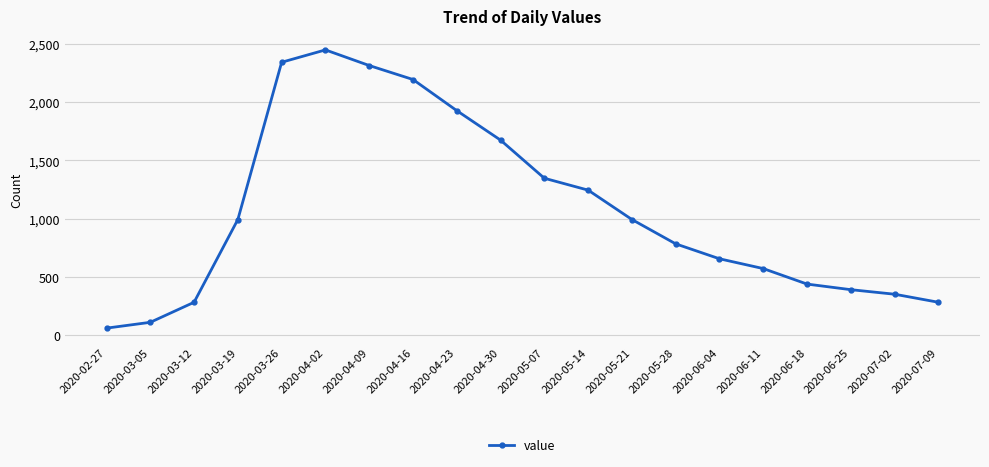

Which has a higher value, 2020-02-27 or 2020-05-21?

2020-05-21